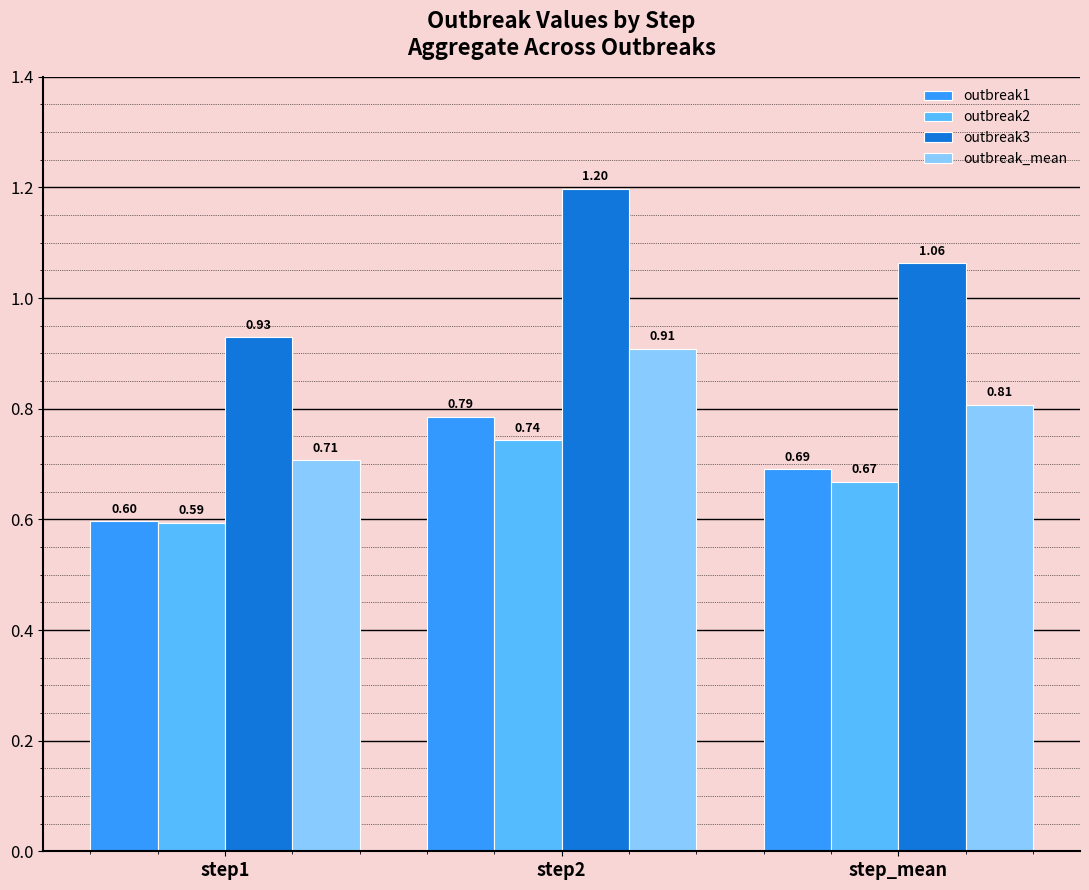

The outbreak1 series shows 0.8 at step1. True or false?

False